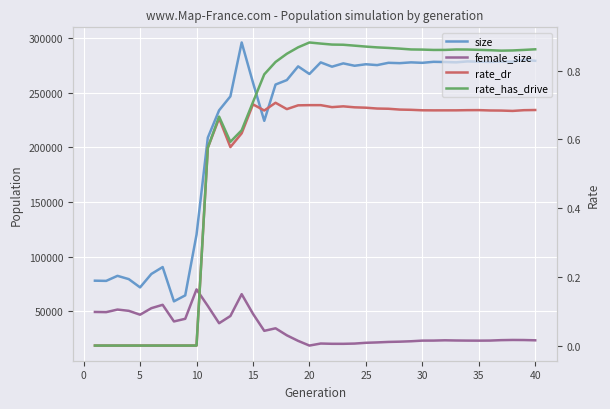

Rank the series at 15 from highest to lowest value.

size, female_size, rate_has_drive, rate_dr